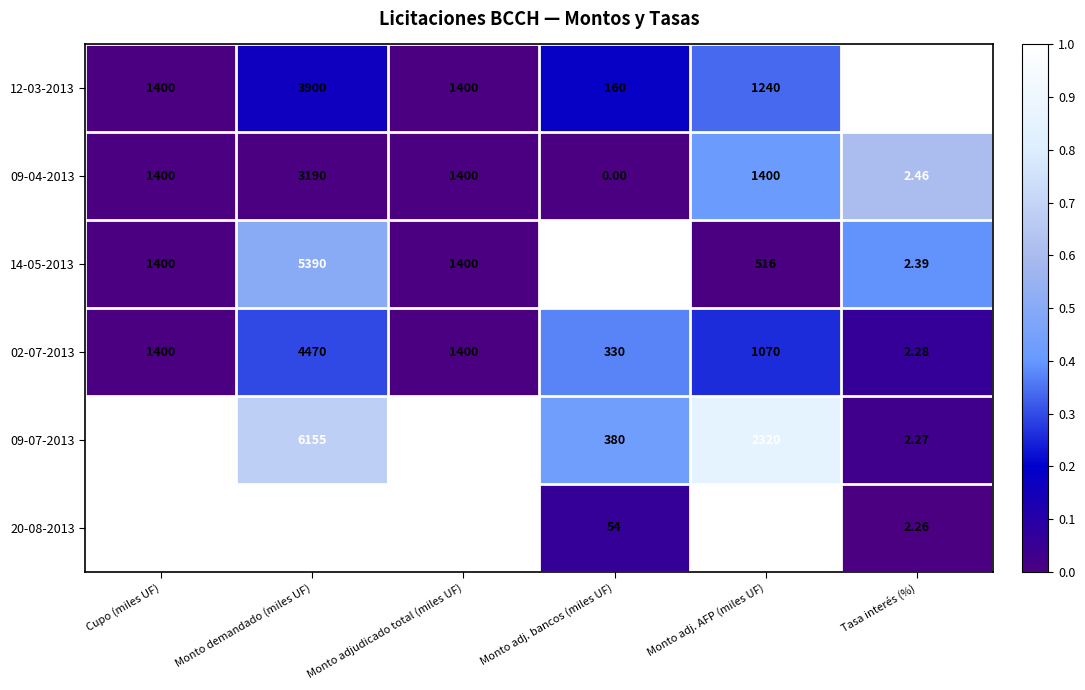

Is the value of 14-05-2013 at Monto demandado (miles UF) greater than the value of 20-08-2013 at Cupo (miles UF)?

Yes